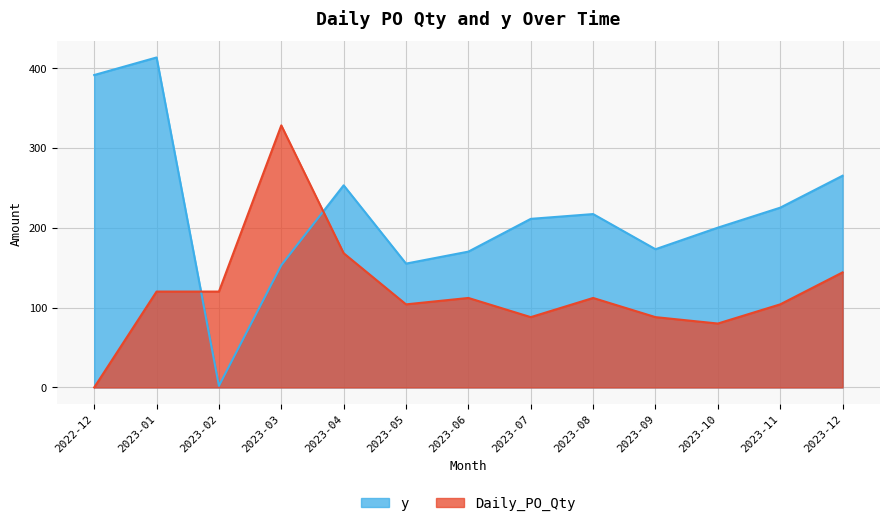

True or false: Daily_PO_Qty has a value of 120 at 2023-01.

True